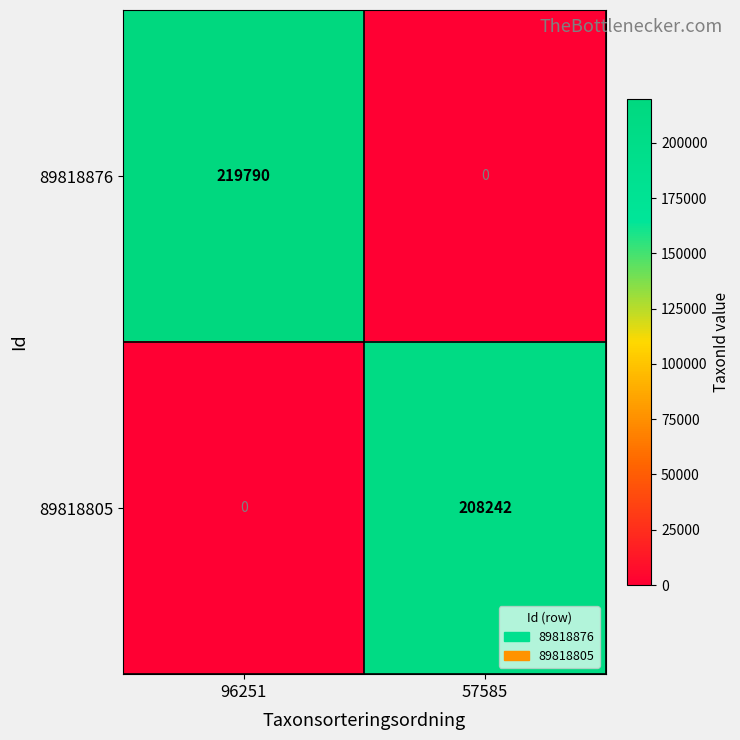

Rank the series by their average value, from highest to lowest.

89818876, 89818805